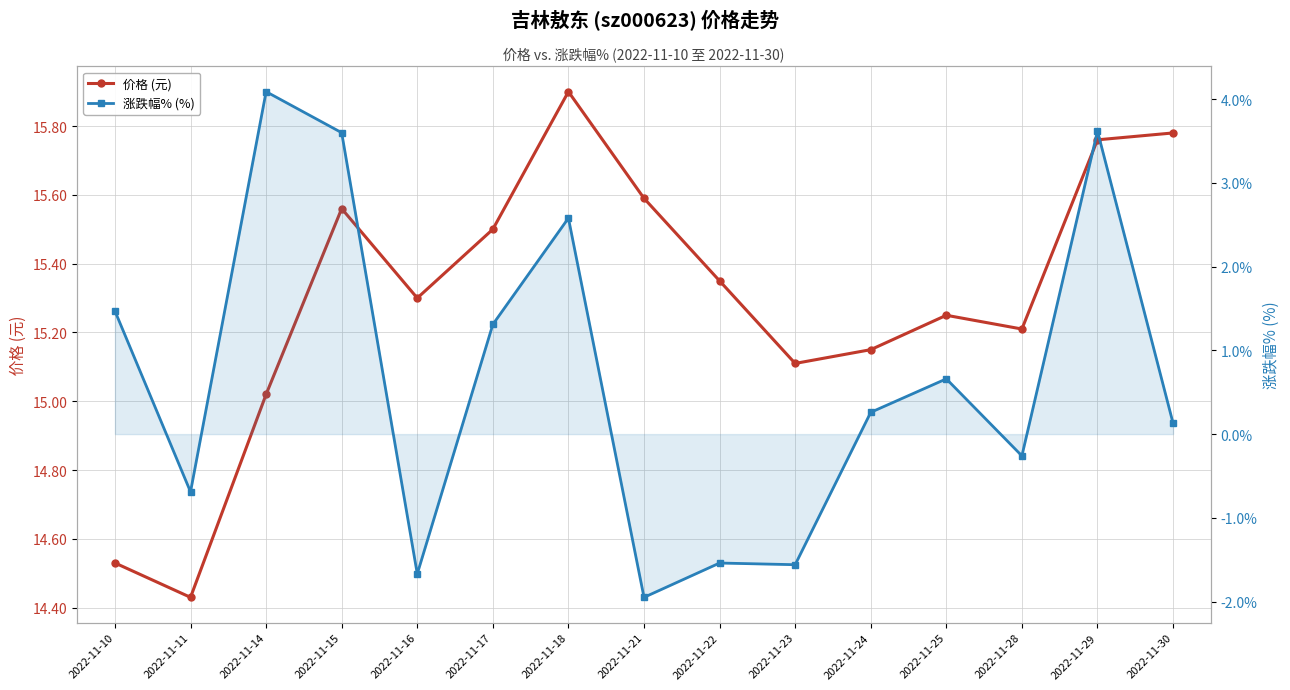

What is the average value of the 涨跌幅% (%) series?

0.7